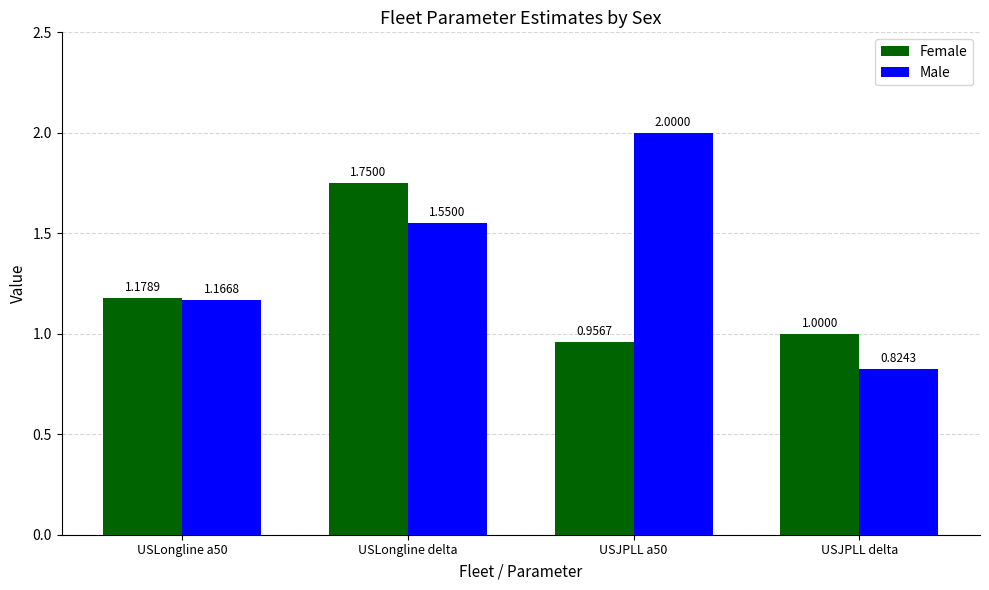

At which category does the chart reach its peak across all series?

USJPLL a50